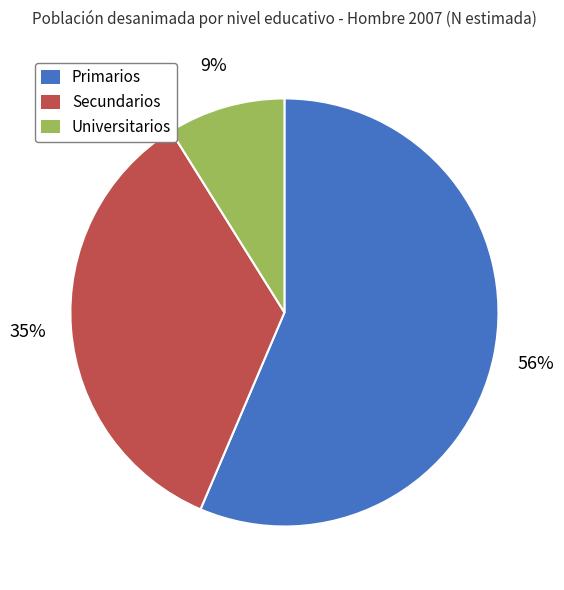

To the nearest percent, what portion does Secundarios represent?

35%